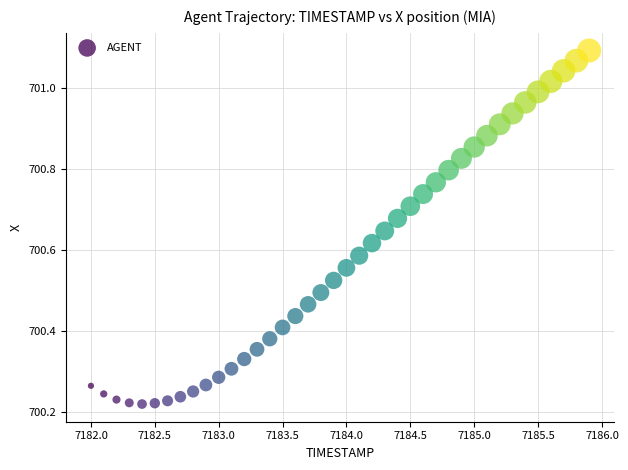

What is the range of X values (max minus min)?

3.9